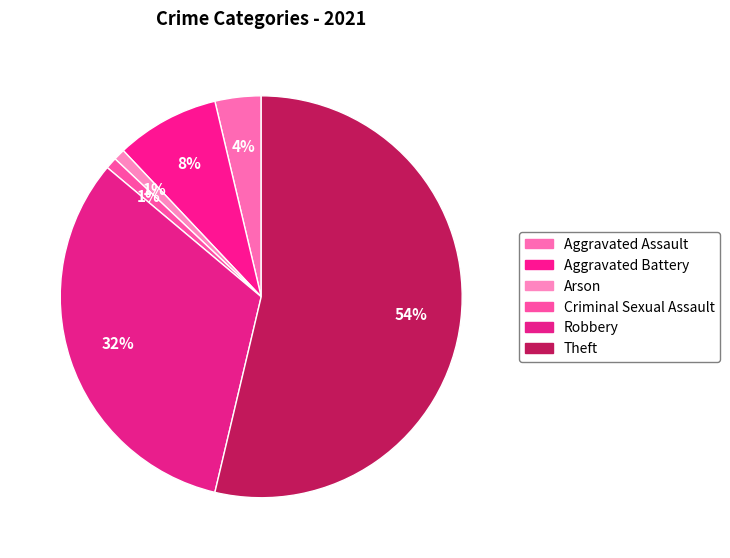

What percentage is the Arson slice, to the nearest percent?

1%